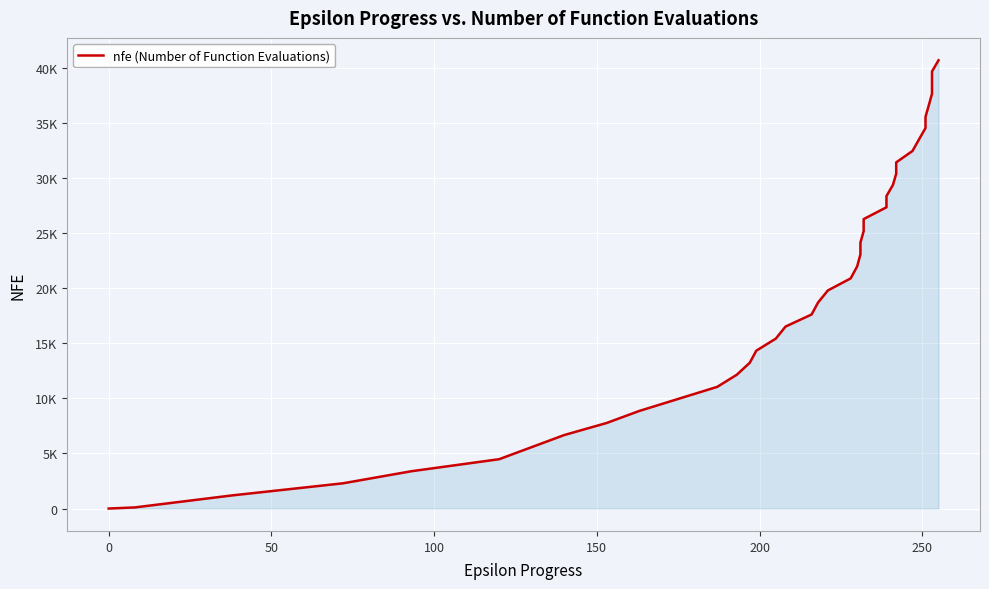

True or false: the data has more than 2 interior local peaks.

False